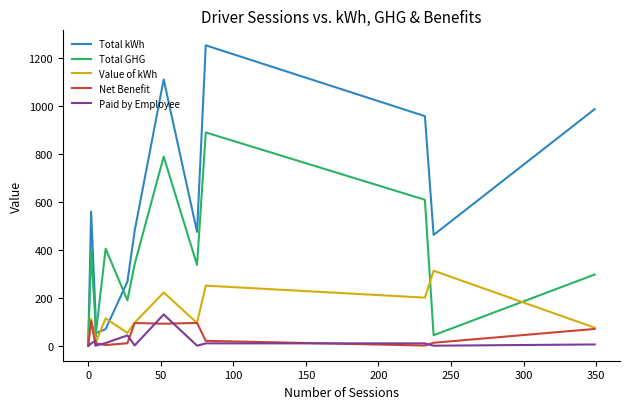

Does the chart have visible grid lines?

No